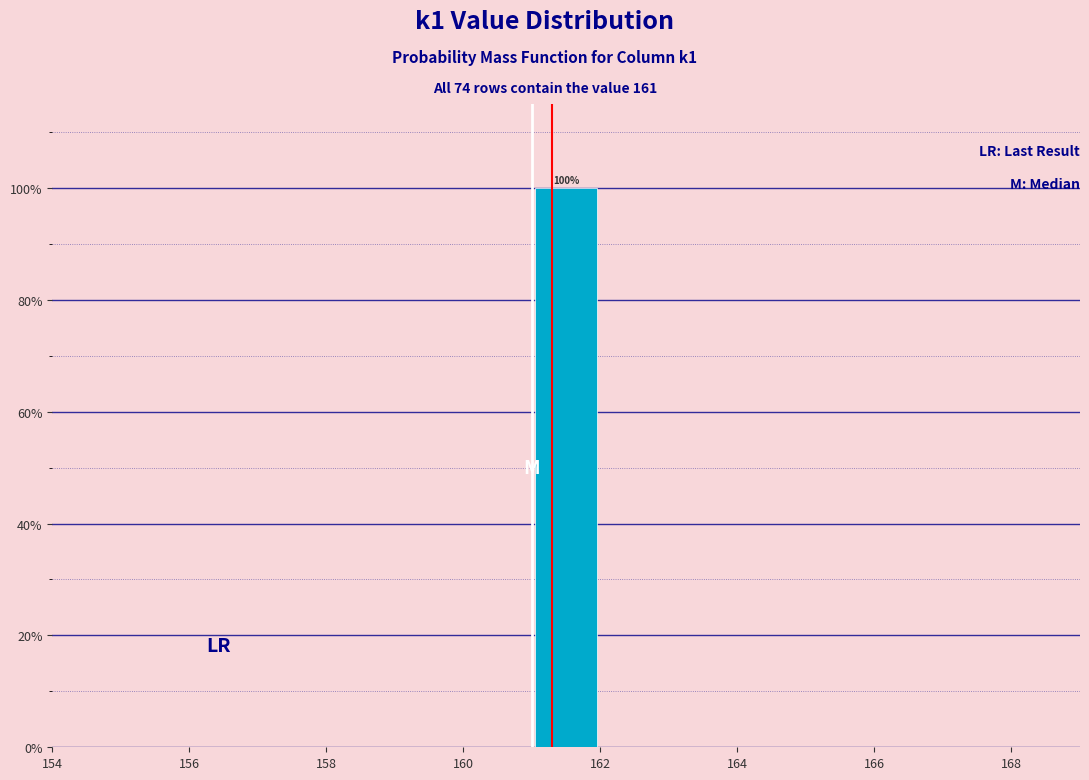

Over which range of the x-axis is the bar tallest?

161 to 162